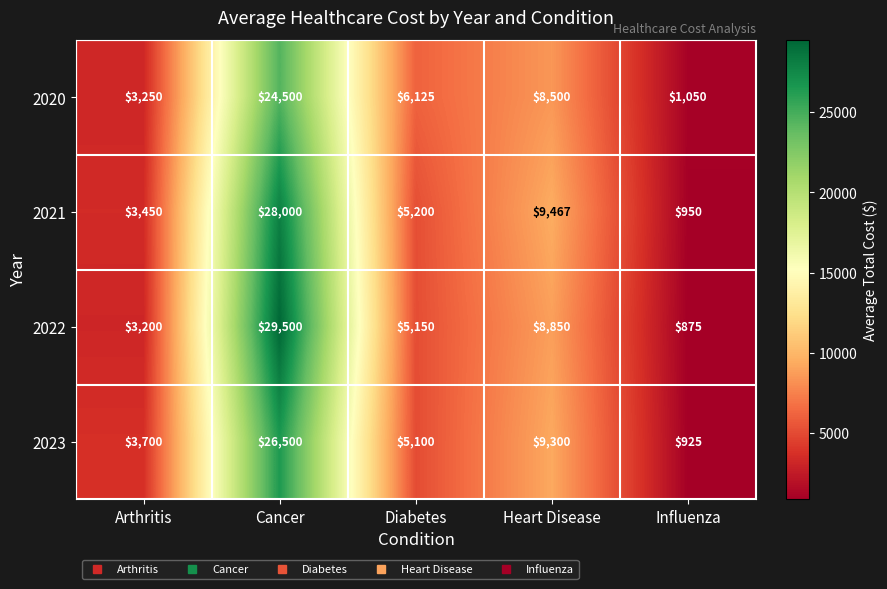

Count the number of data series in this chart.

4